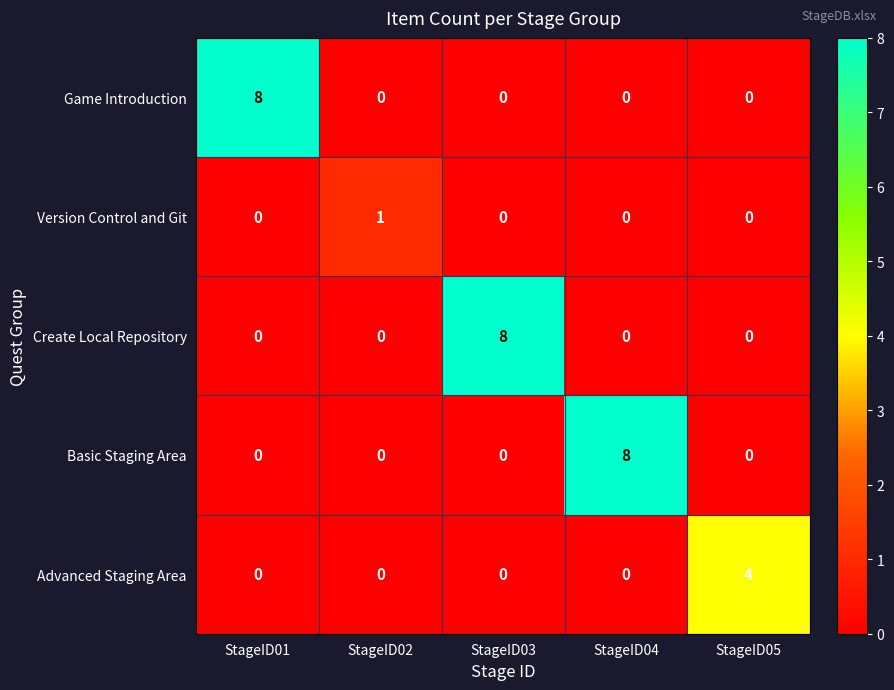

What is the total value across all series at StageID01?

8